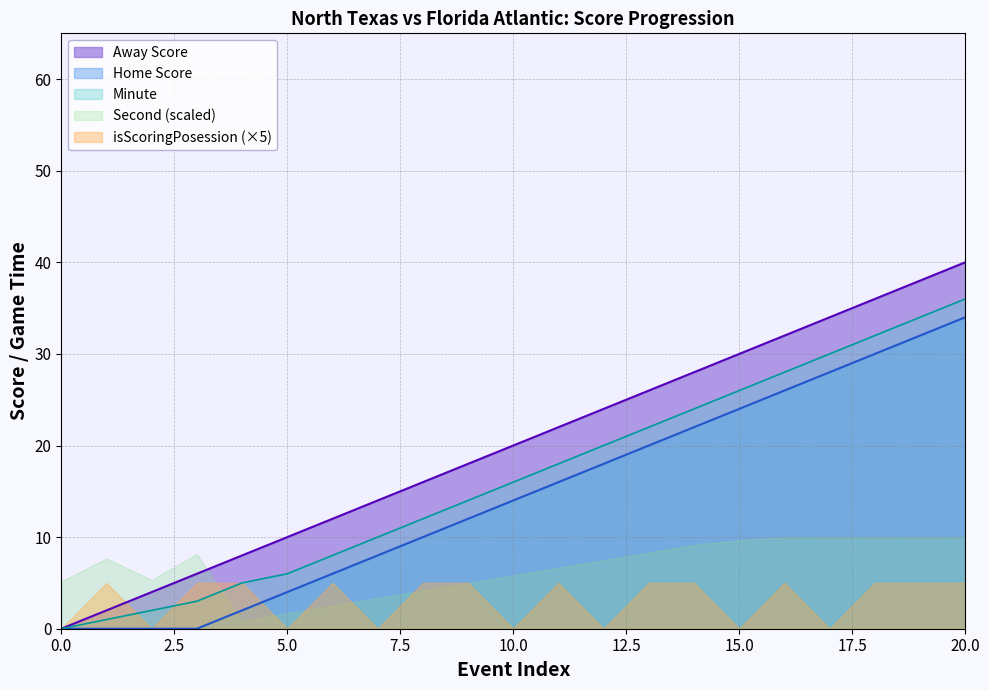

Between 10 and 17, which is larger?

17